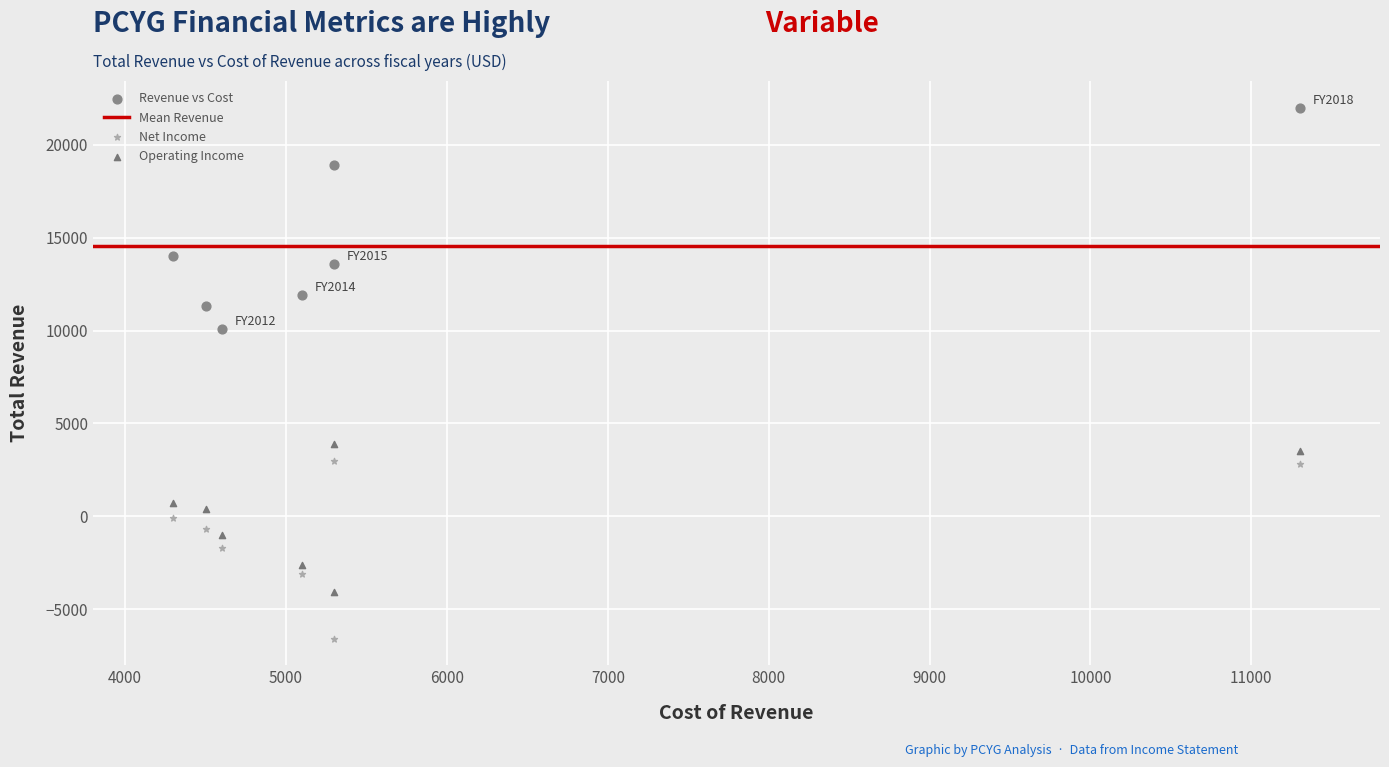

Across all data points, what is the range of X values (max minus min)?

7000